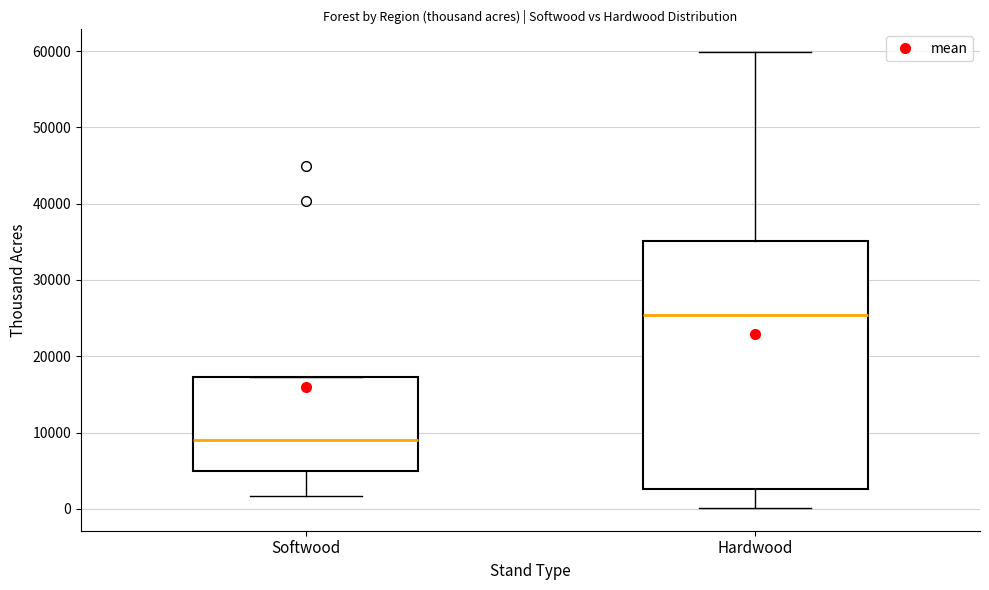

Reading left to right, transcribe this box plot: for each box, give where its median line is, the range the box spans, and where its two whiskers end, as read against the y-axis. The values are not printed on the chart, so give them approximately, as read against the axis.

Softwood: median 9000, box 5000 to 17000, whiskers 2000 to 17000
Hardwood: median 25000, box 3000 to 35000, whiskers 0 to 60000